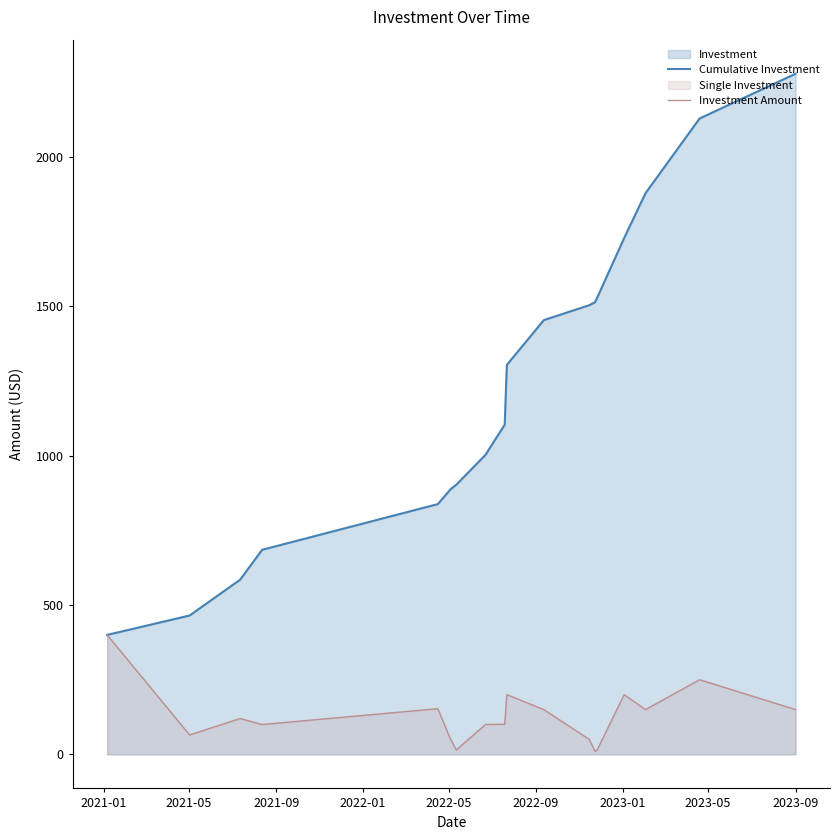

What is the highest value of the Cumulative Investment series?

2279